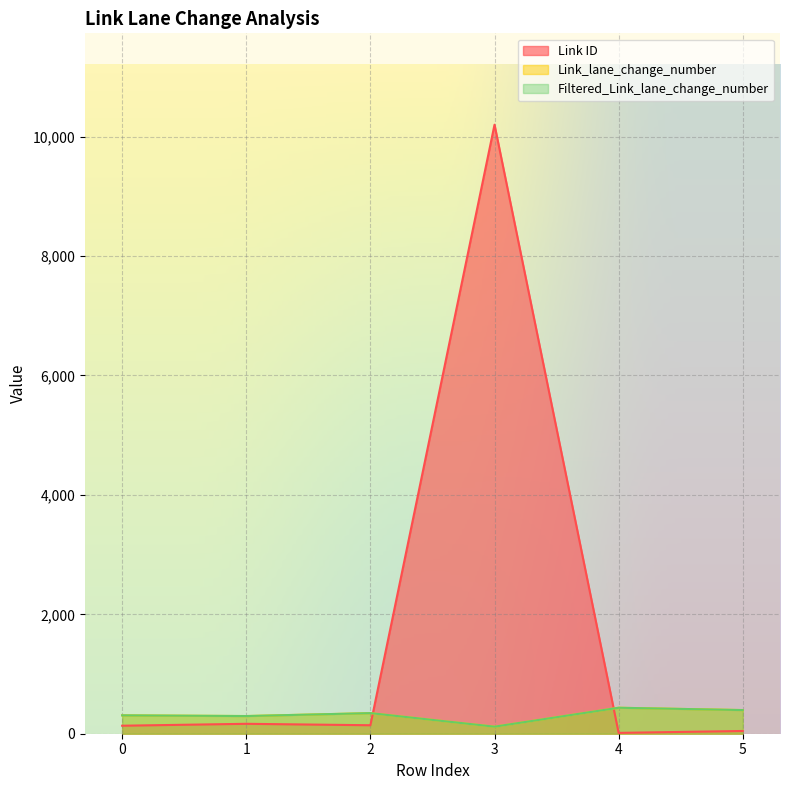

At which category does Filtered_Link_lane_change_number reach its first local peak?

2